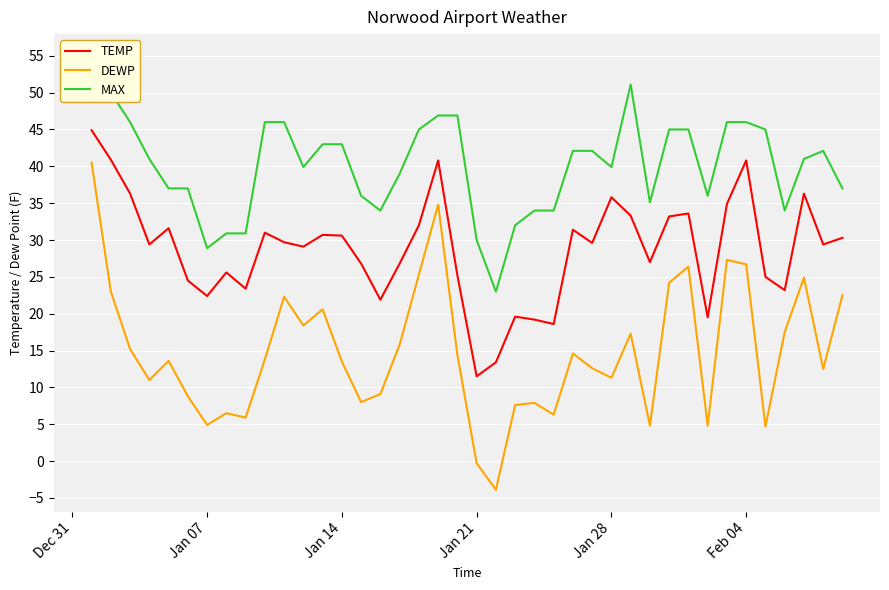

True or false: TEMP and MAX intersect in this chart.

False